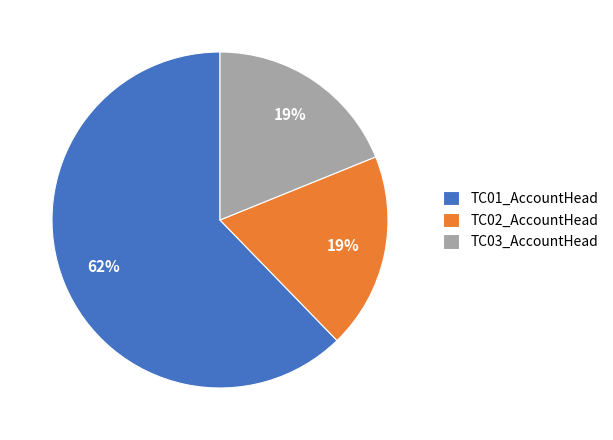

True or false: TC02_AccountHead accounts for 10% of the total.

False